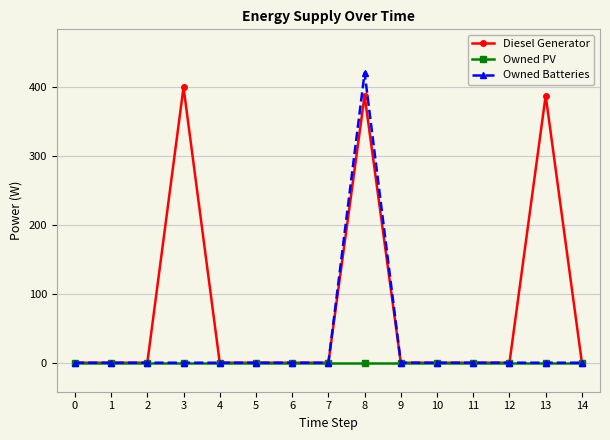

What is the value of the Diesel Generator point at the 4th from the left?

400